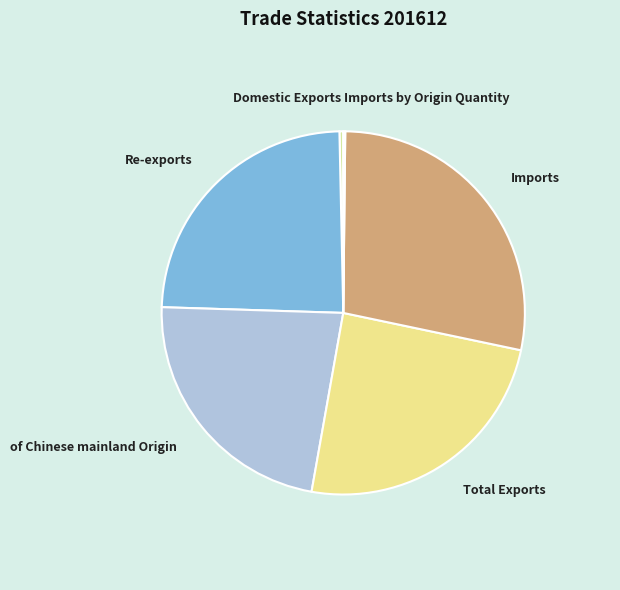

Does Imports account for over 50% of the chart?

No